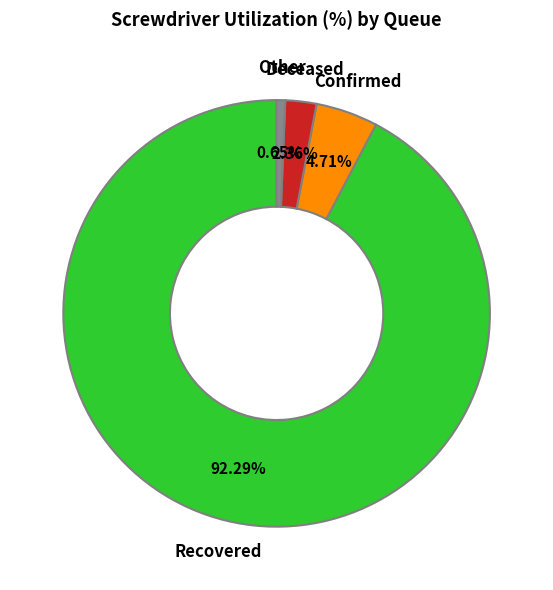

Is the sum of Recovered and Deceased greater than half?

Yes